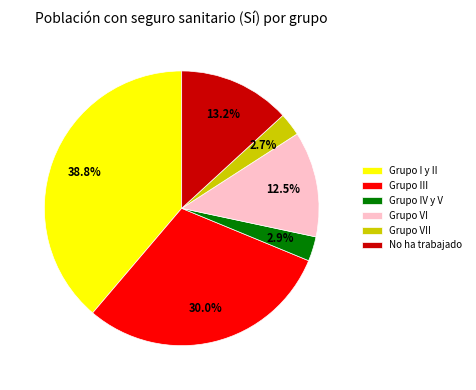

What portion of the pie excludes Grupo III?

70.0%